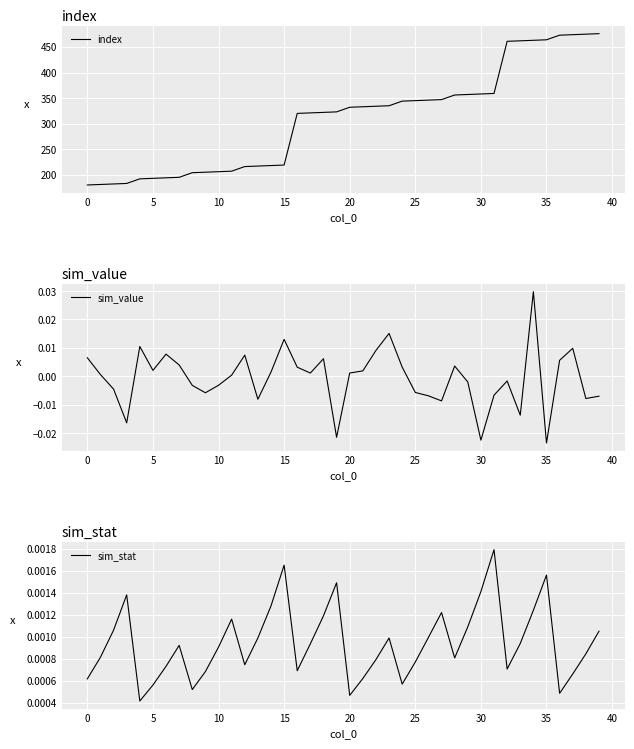

What is the maximum value for index?

476